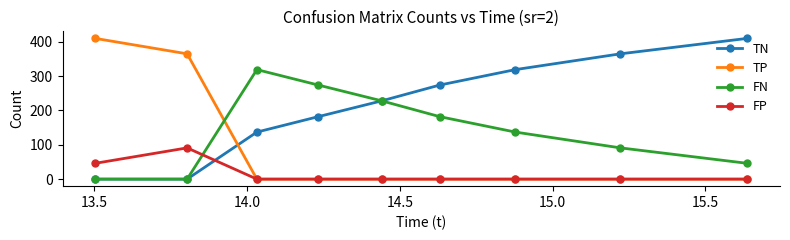

What is the greatest value displayed?

410